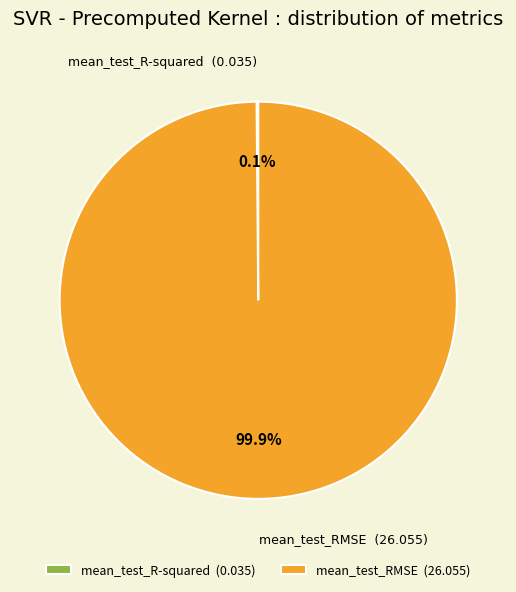

Is there a majority slice in this chart?

Yes